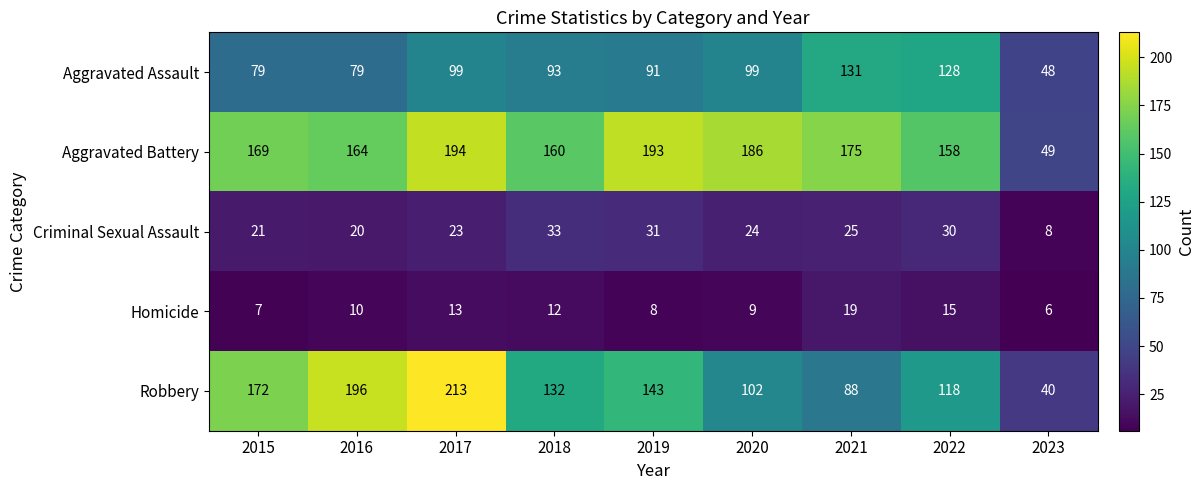

What is the difference between the maximum and second lowest values in the Aggravated Assault series?

52